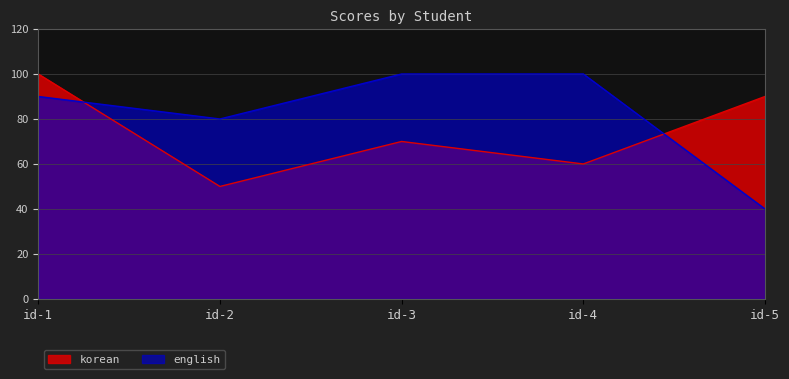

What is the difference between the maximum and minimum values in the korean series?

50